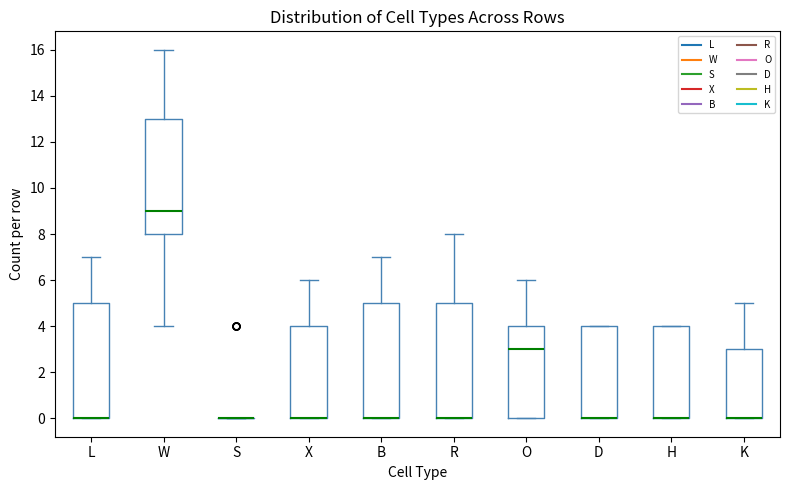

Where does the upper whisker of the box for B end on the y-axis? The values are not printed on the chart, so give them approximately, as read against the axis.

7